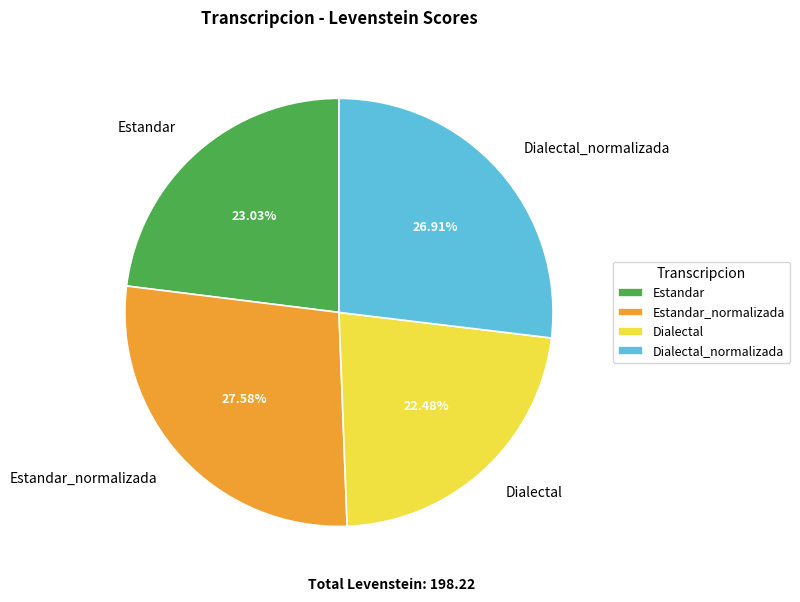

Do Estandar and Dialectal_normalizada together represent more than half of the pie?

No